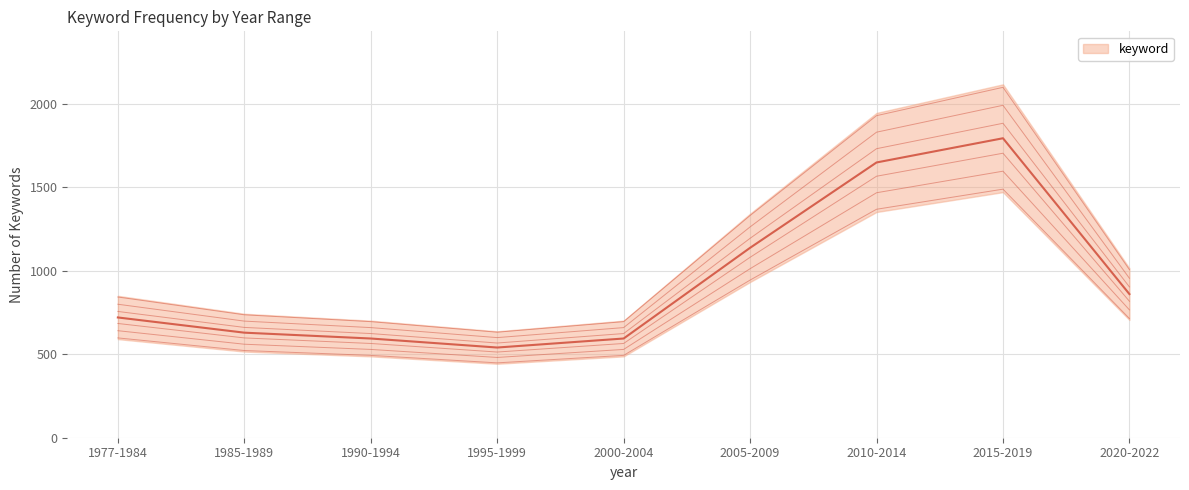

What is the label of the 9th point from the left?

2020-2022